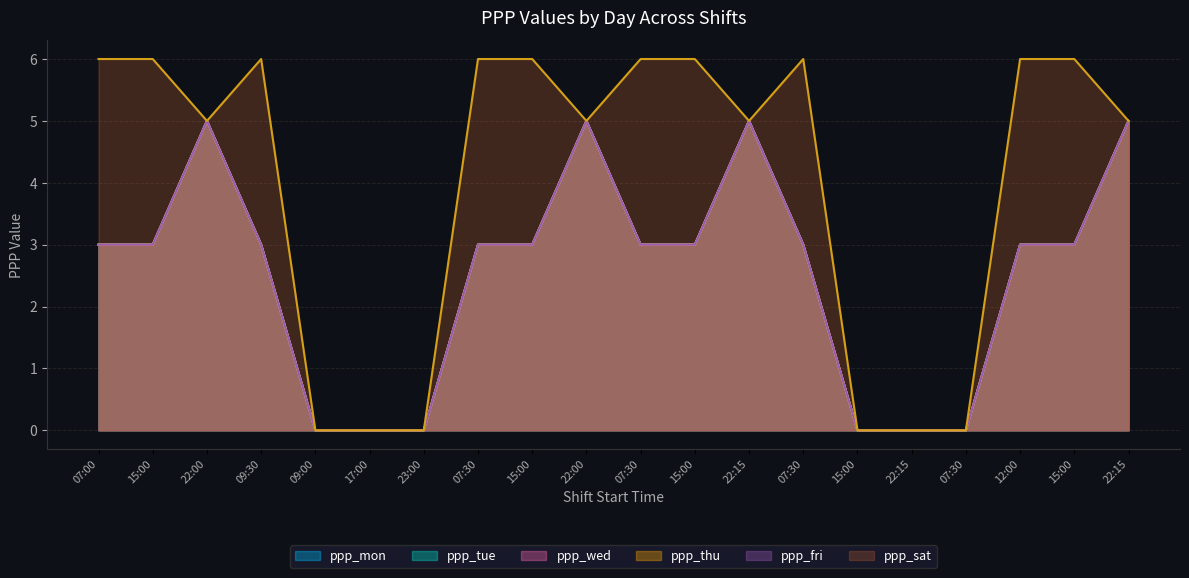

Does the chart have visible grid lines?

Yes